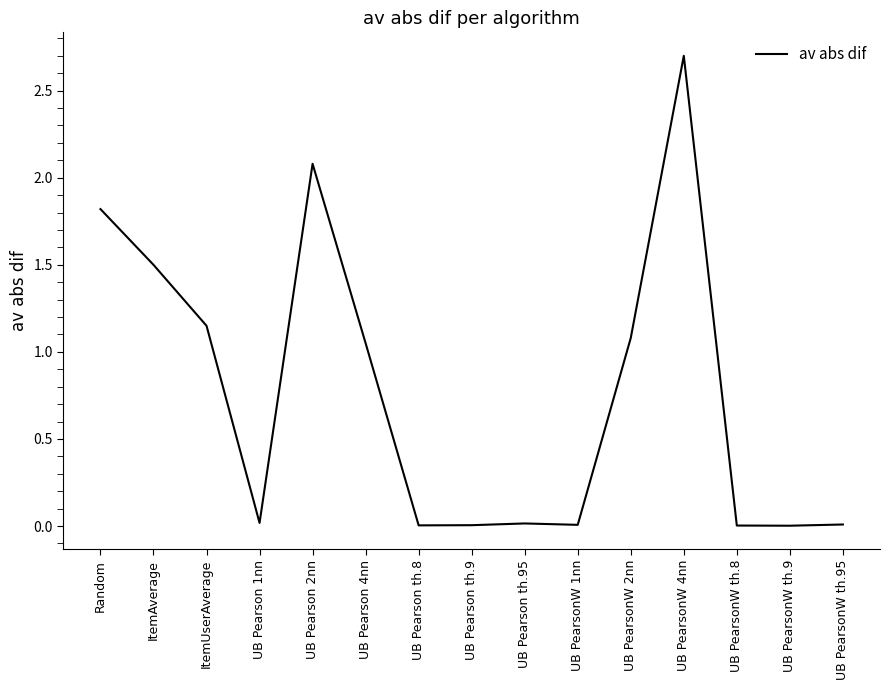

What is the maximum value shown in the chart?

2.7